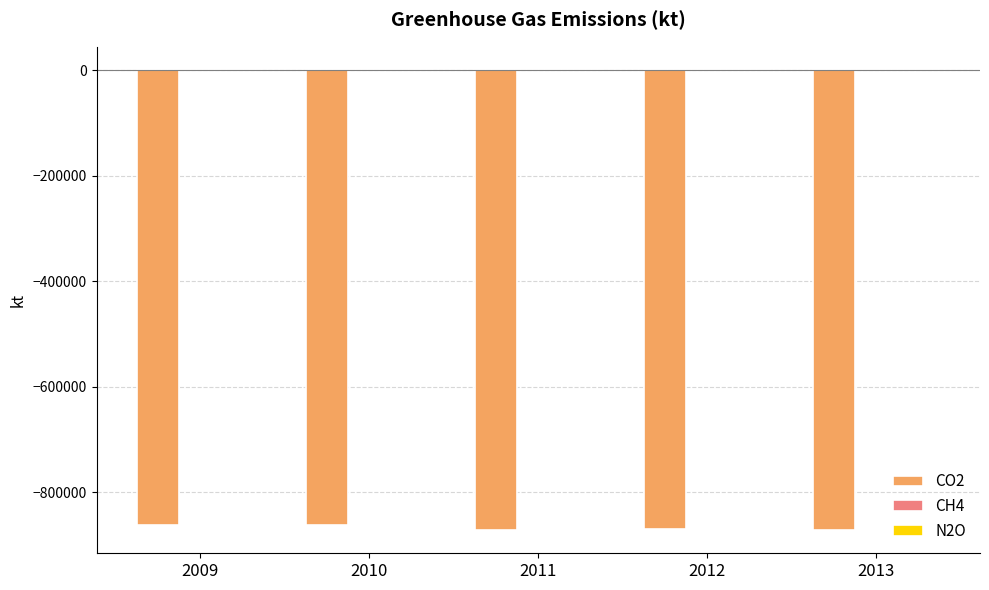

Is it true that CO2 equals -1267964 at 2013?

False